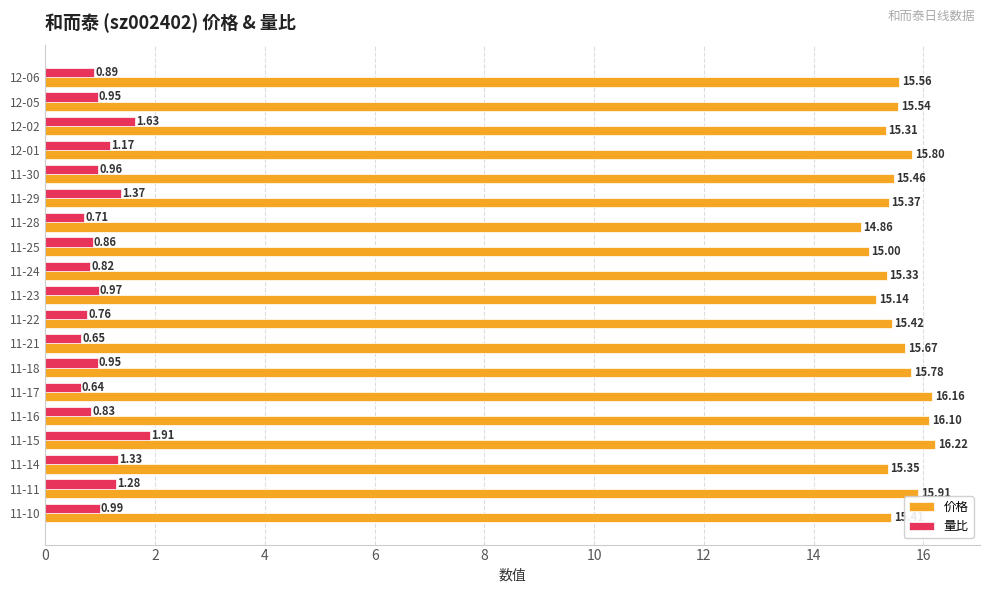

Is the value of 量比 at 11-14 greater than the value of 价格 at 12-06?

No